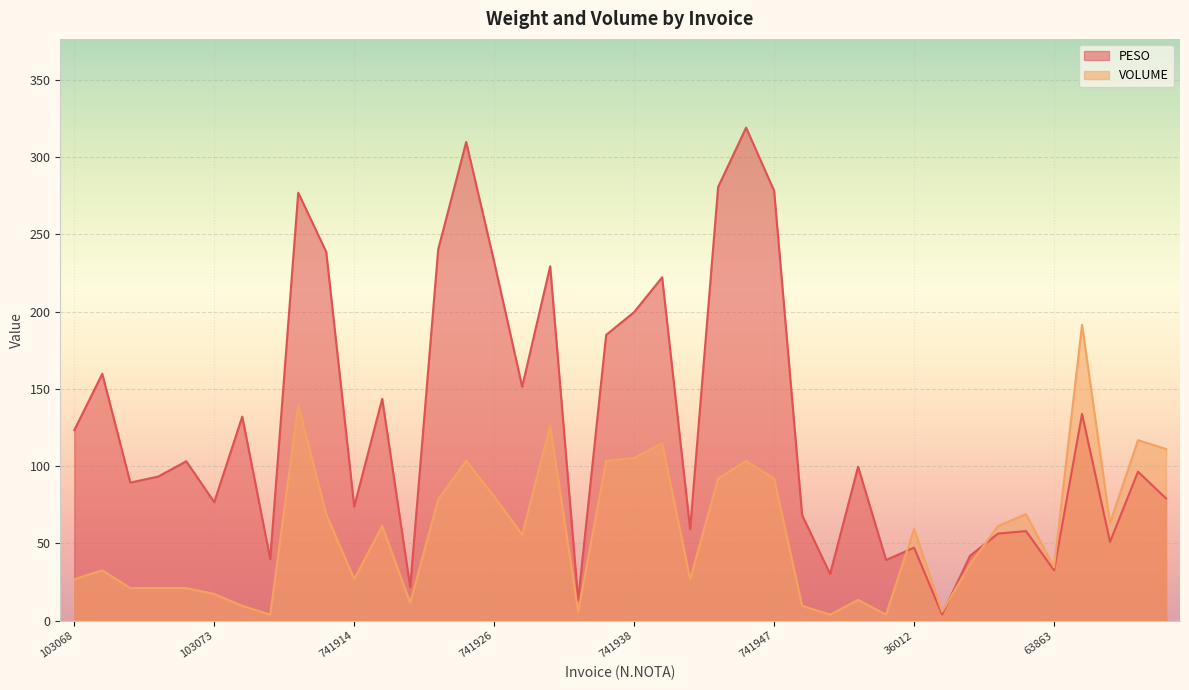

At which category does VOLUME reach its first local valley?

67552